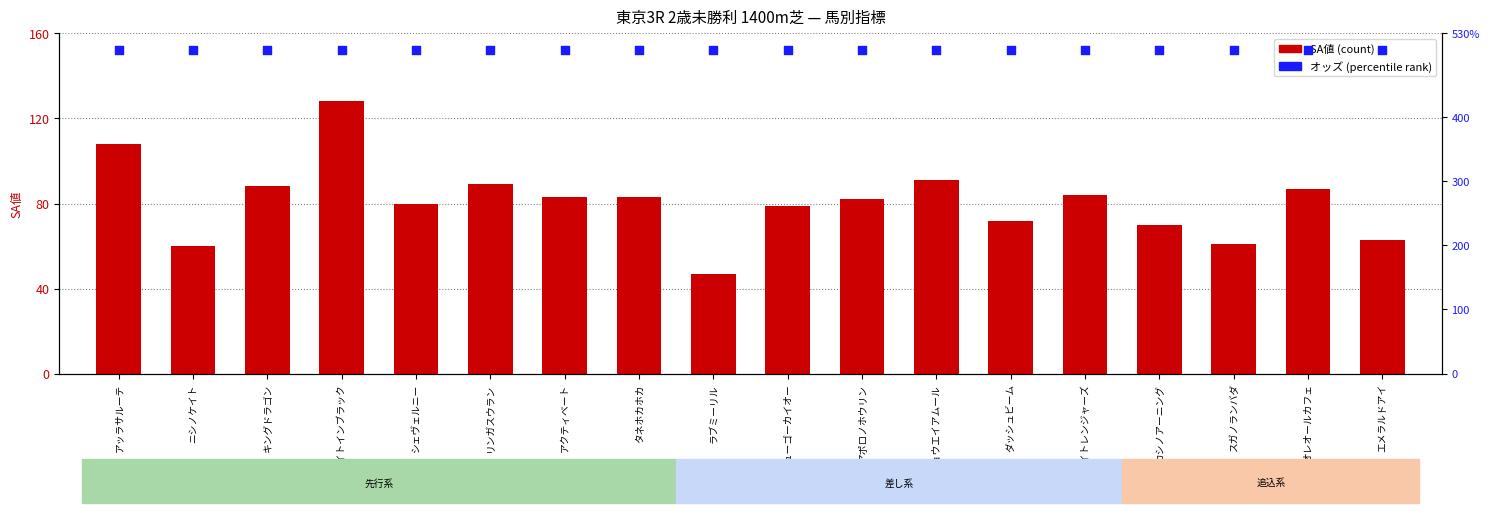

What are all the series names shown in the legend?

SA値, オッズ